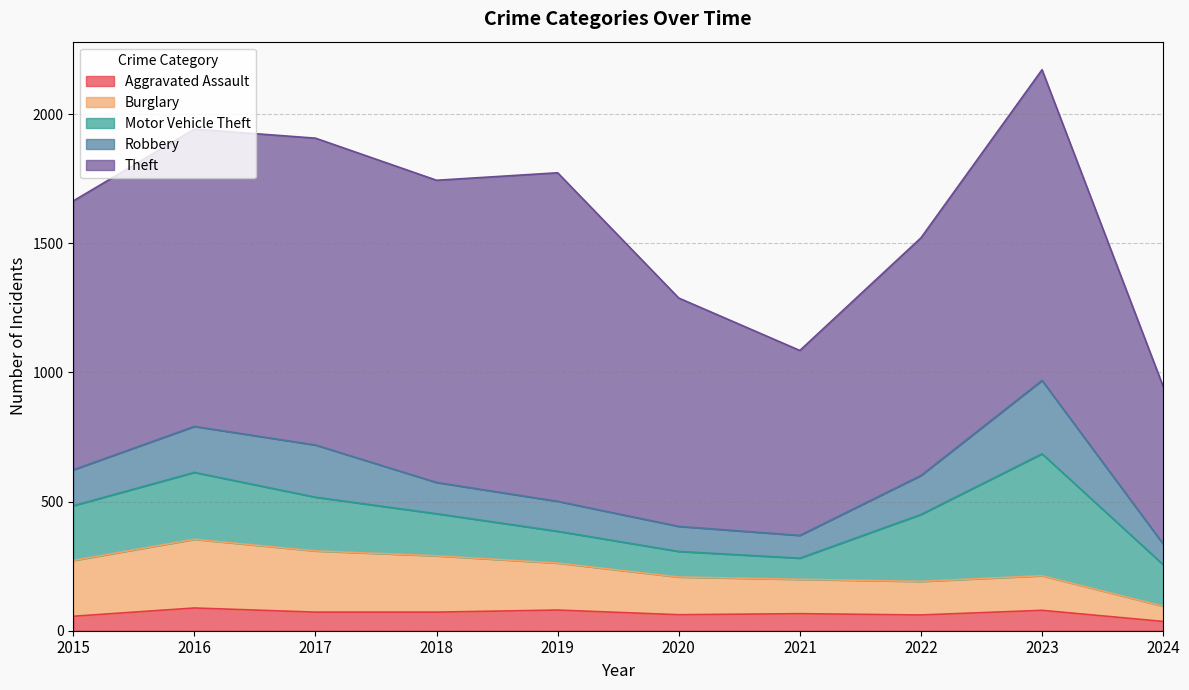

Which label corresponds to the smallest value in the chart?

2024